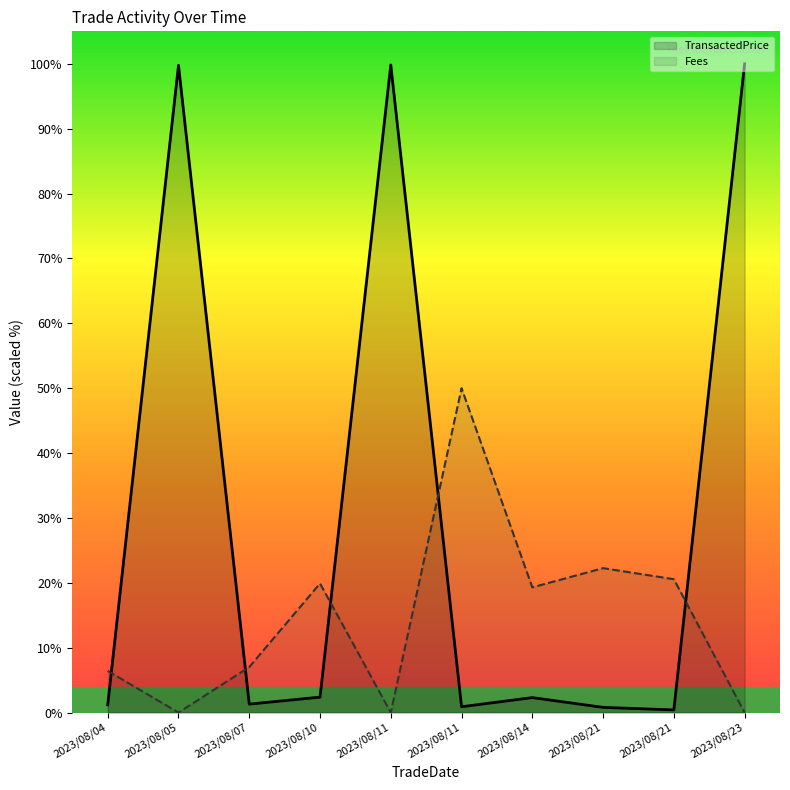

Reading right to left, extract all data points from this chart.

TransactedPrice: 100.0	0.4	0.8	2.3	0.9	99.8	2.4	1.3	99.8	1.2
Fees: 0.0	20.6	22.3	19.3	50.0	0.0	19.9	7.0	0.0	6.4